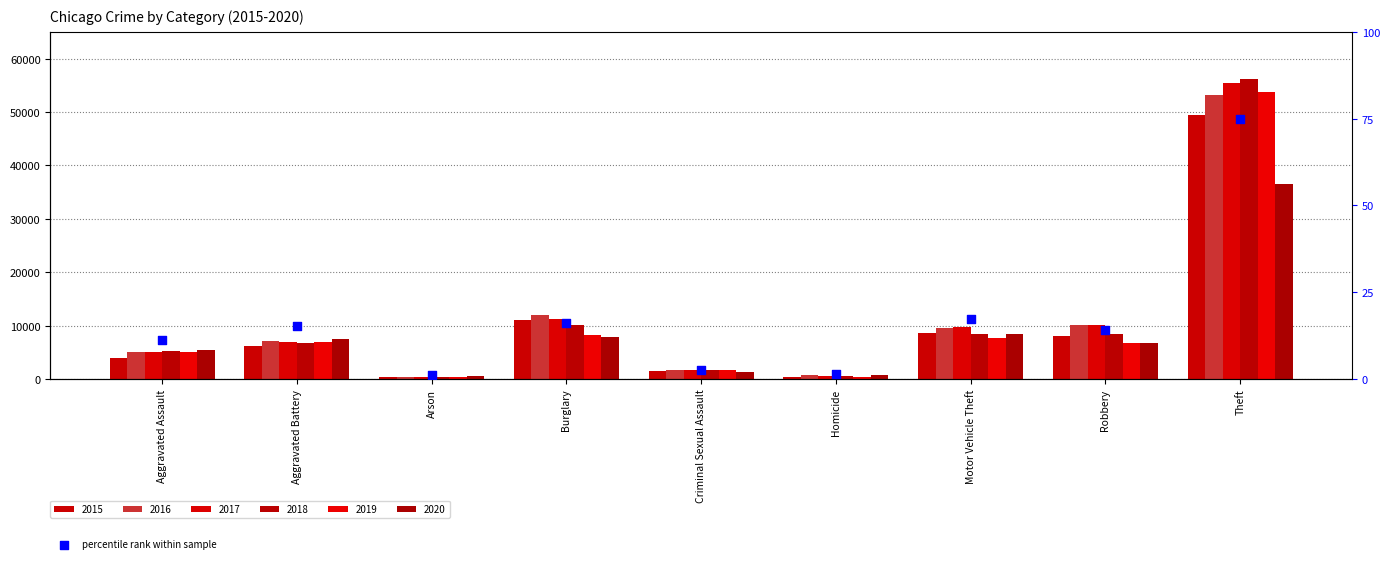

Between Robbery and Homicide, which is larger?

Robbery